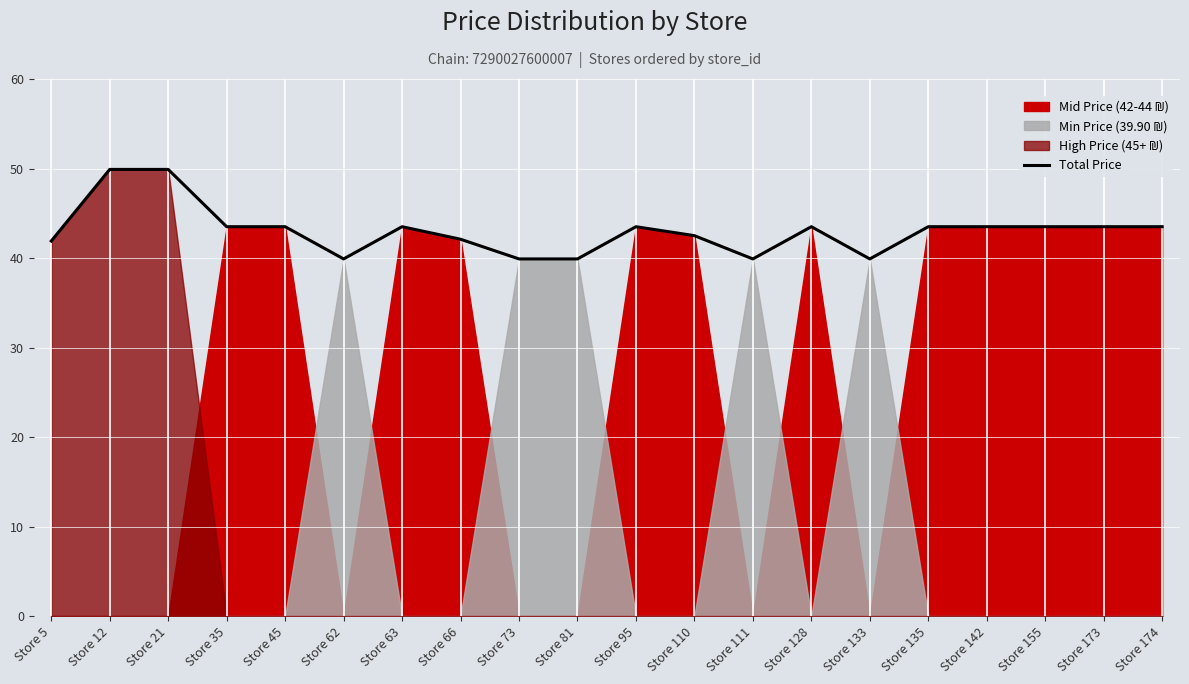

True or false: the data shows 43.5 at Store 135.

True